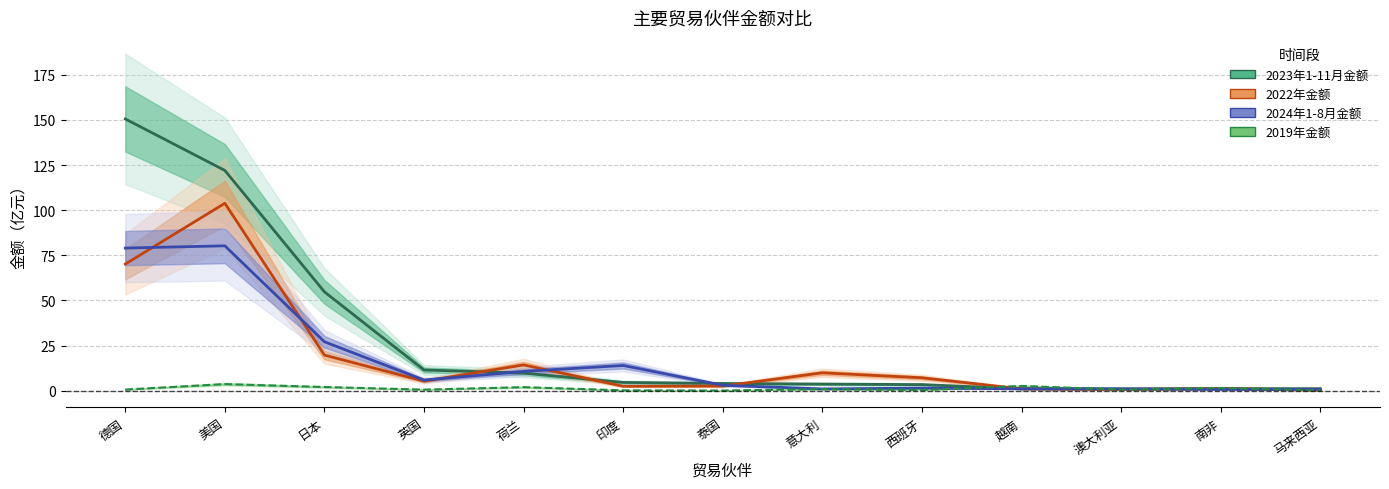

Which has a higher value, 荷兰 or 泰国?

荷兰